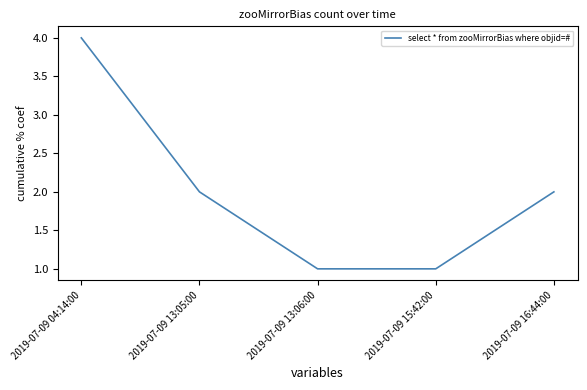

Does the chart display data point markers on the line(s)?

No